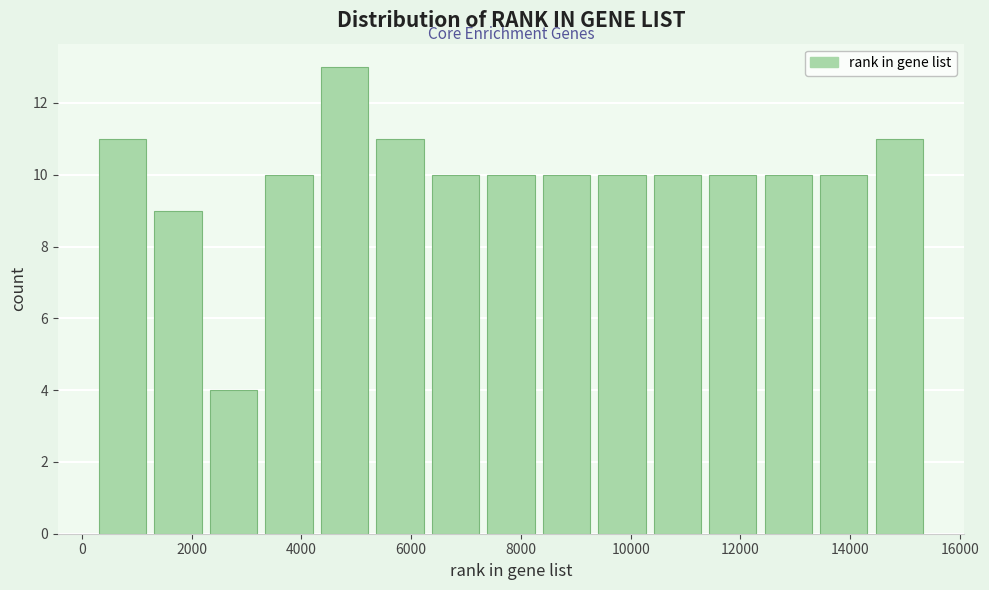

Reading left to right, transcribe this chart: for each bar, give the range it covers on the x-axis and its height. Neither the bar edges nor the heights are printed on the chart, so give them approximately, as read against the axes.

200 to 1200: 11
1200 to 2200: 9
2200 to 3200: 4
3200 to 4200: 10
4200 to 5200: 13
5200 to 6400: 11
6400 to 7400: 10
7400 to 8400: 10
8400 to 9400: 10
9400 to 10400: 10
10400 to 11400: 10
11400 to 12400: 10
12400 to 13400: 10
13400 to 14400: 10
14400 to 15400: 11